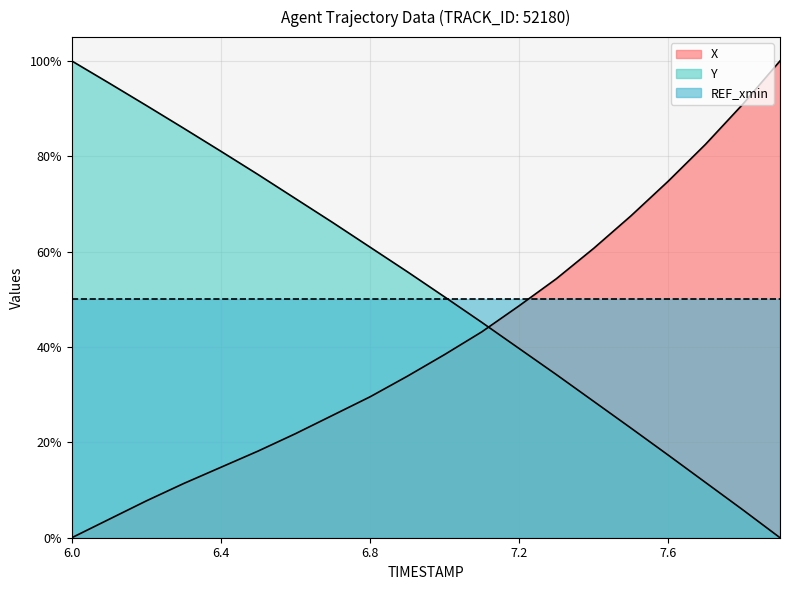

What is the sum of the X values at 7.2 and 7.6?

123.4